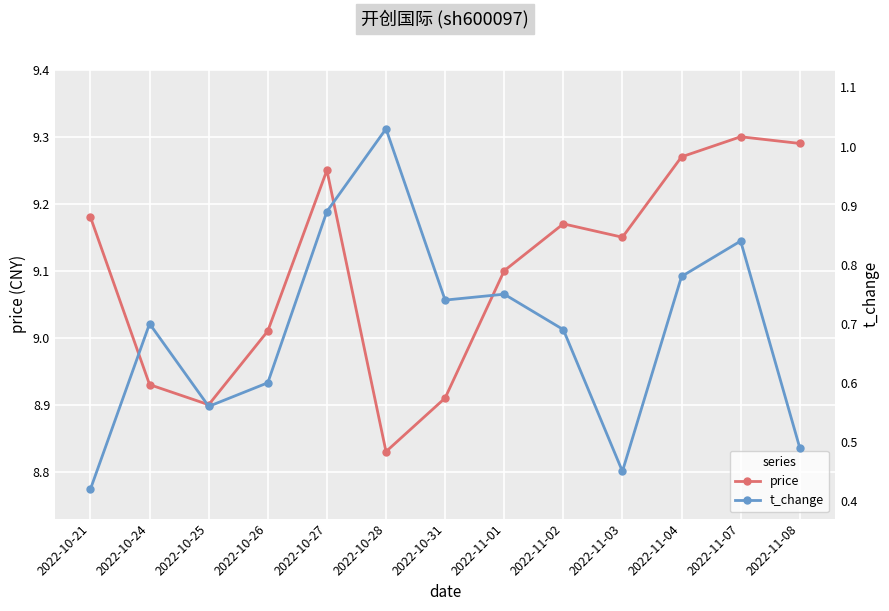

What is the difference between the highest and lowest values at 2022-10-27?

8.4